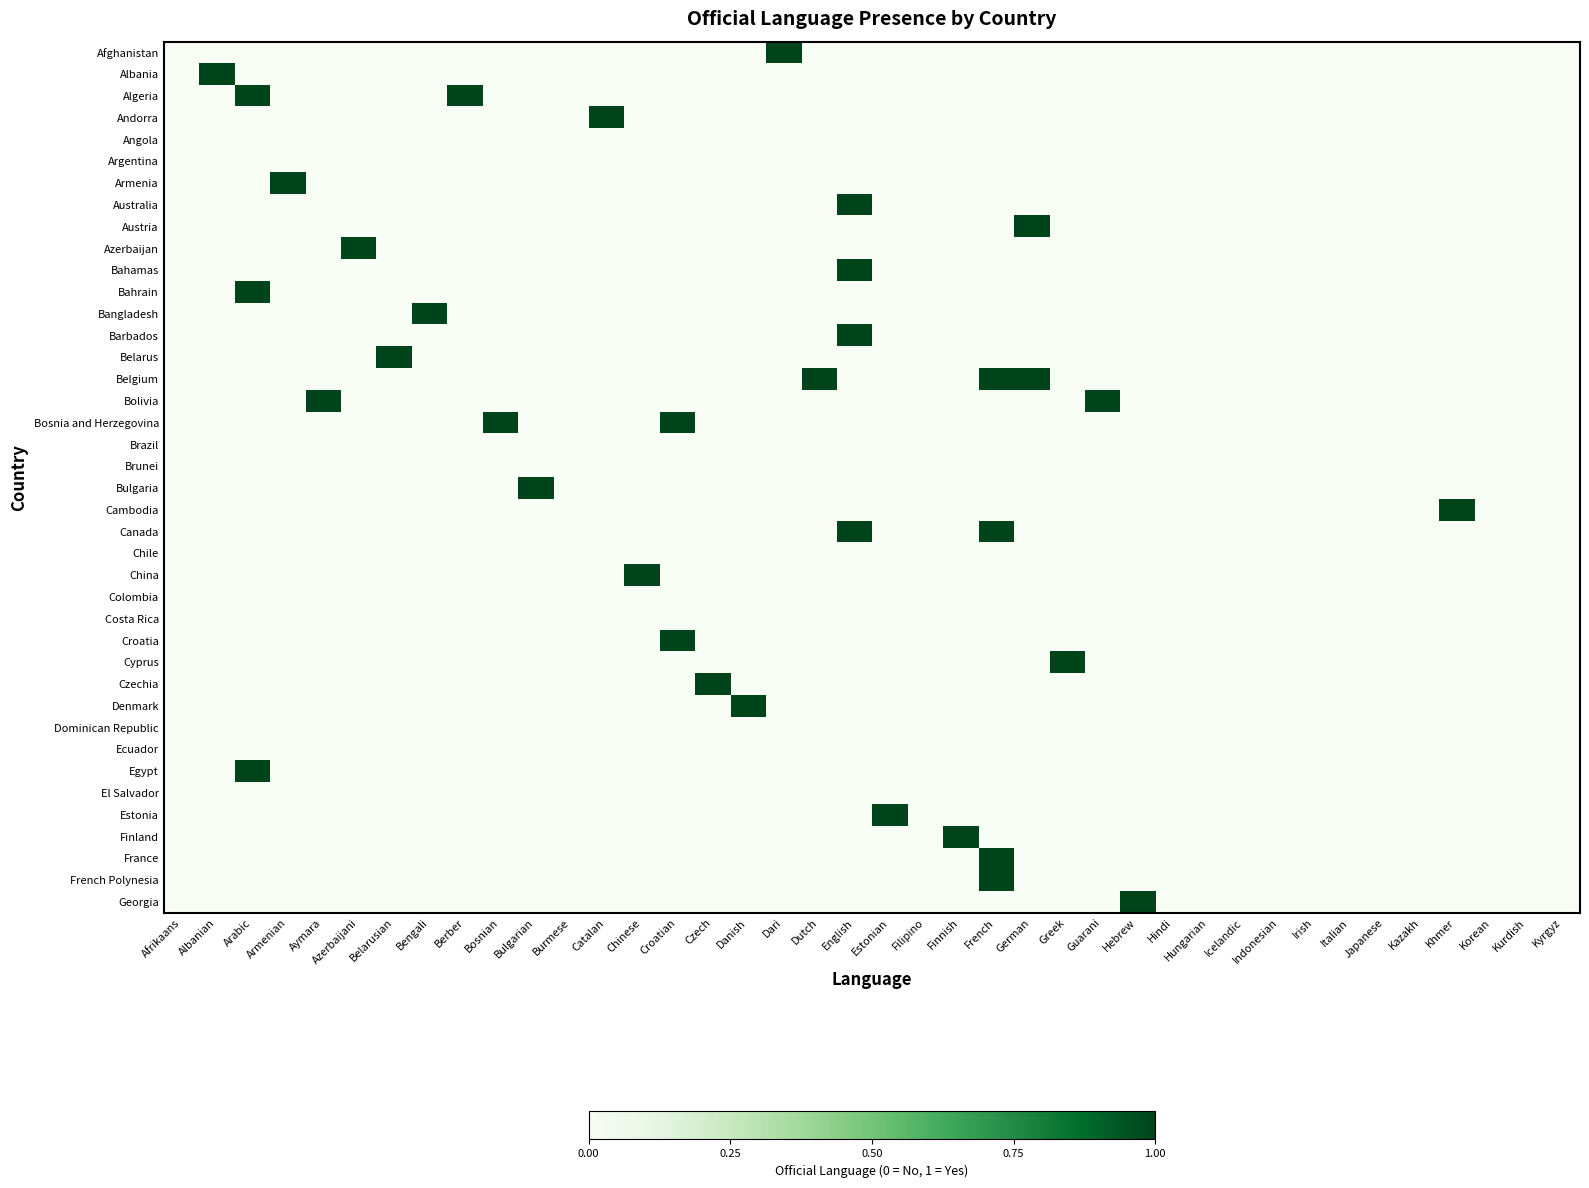

At which category does the chart reach its minimum across all series?

Afrikaans